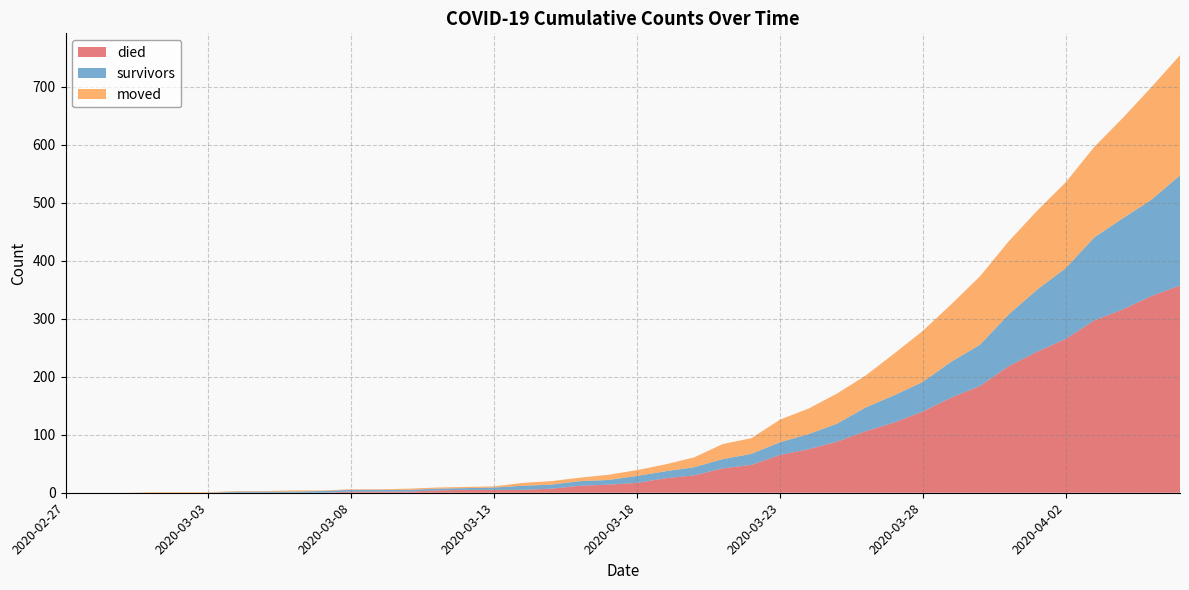

Reading right to left, list all the values displayed in this chart.

died: 357	339	316	297	265	243	218	184	164	140	121	106	88	75	65	48	42	30	25	17	14	12	7	5	5	5	4	2	2	2	0	0	0	0	0	0	0	0	0	0
survivors: 190	166	157	143	122	107	89	71	62	51	47	41	31	26	22	19	16	14	12	12	8	8	7	7	4	3	3	3	3	3	3	2	2	2	0	0	0	0	0	0
moved: 207	194	173	156	148	136	126	118	99	88	72	55	52	44	39	27	26	17	12	10	9	6	6	5	2	2	2	2	1	1	1	2	1	1	1	1	1	0	0	0